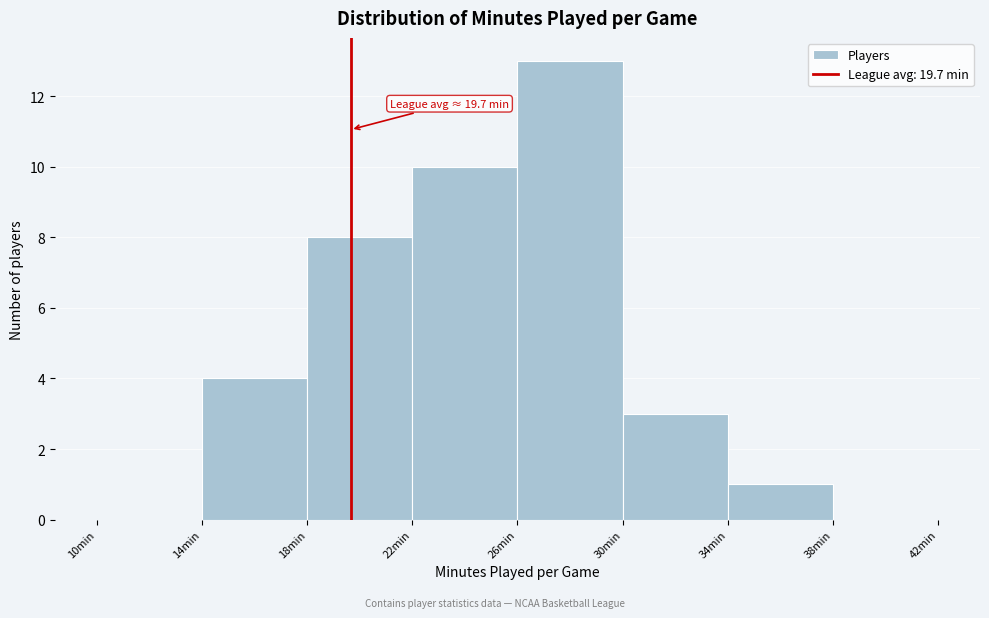

Over which range of the x-axis is the bar tallest?

26 to 30